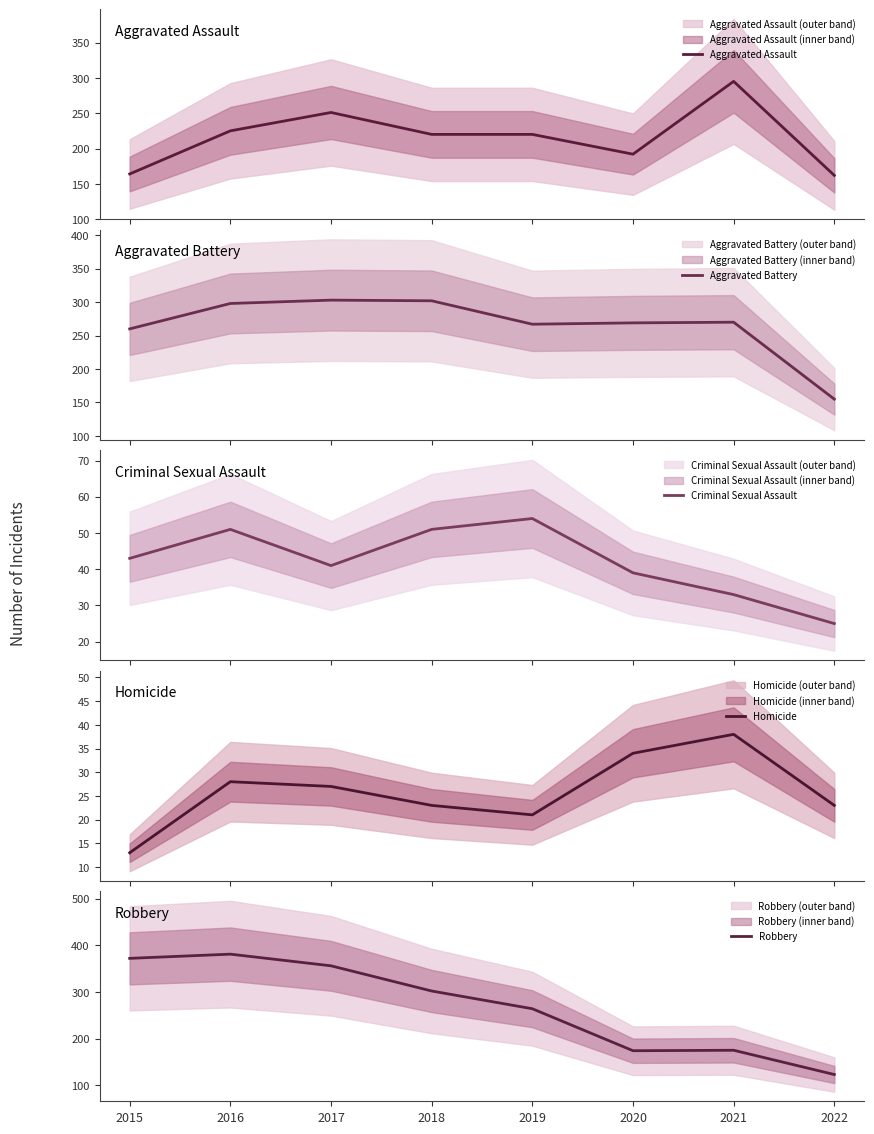

At which label is Homicide closest to 25?

2017